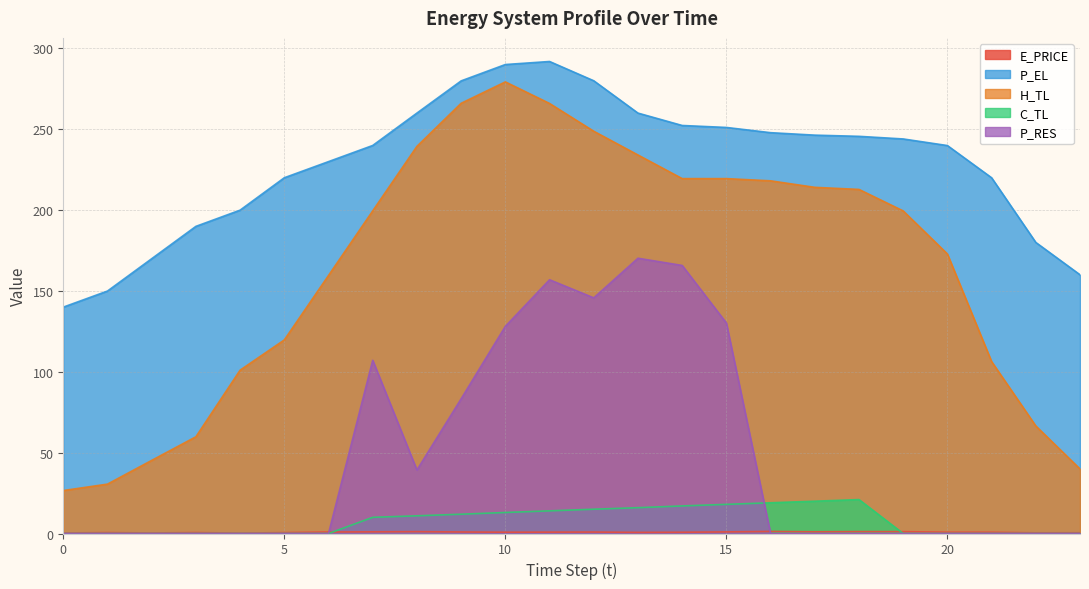

What is the sum of all H_TL values?

3945.2